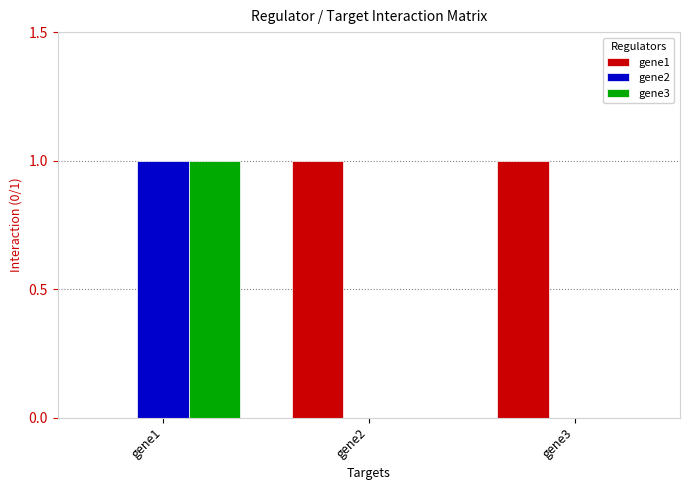

What is the difference between the gene3 values at gene3 and gene1?

1